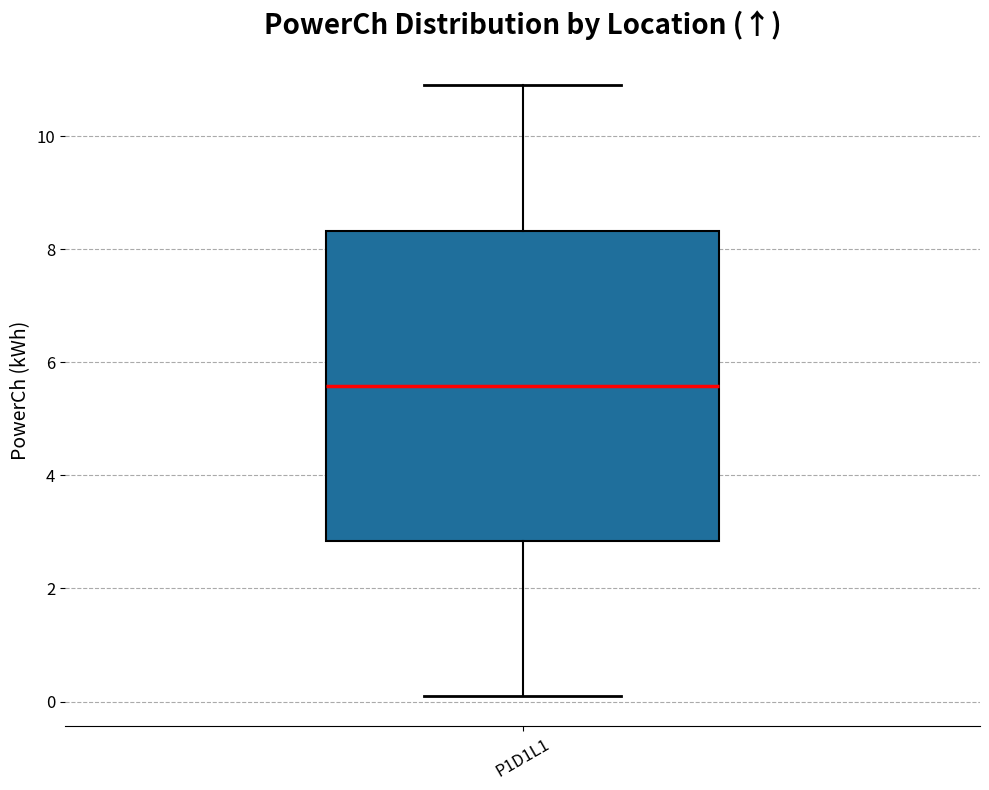

Where does the median line of the box for P1D1L1 sit on the y-axis? The values are not printed on the chart, so give them approximately, as read against the axis.

5.6